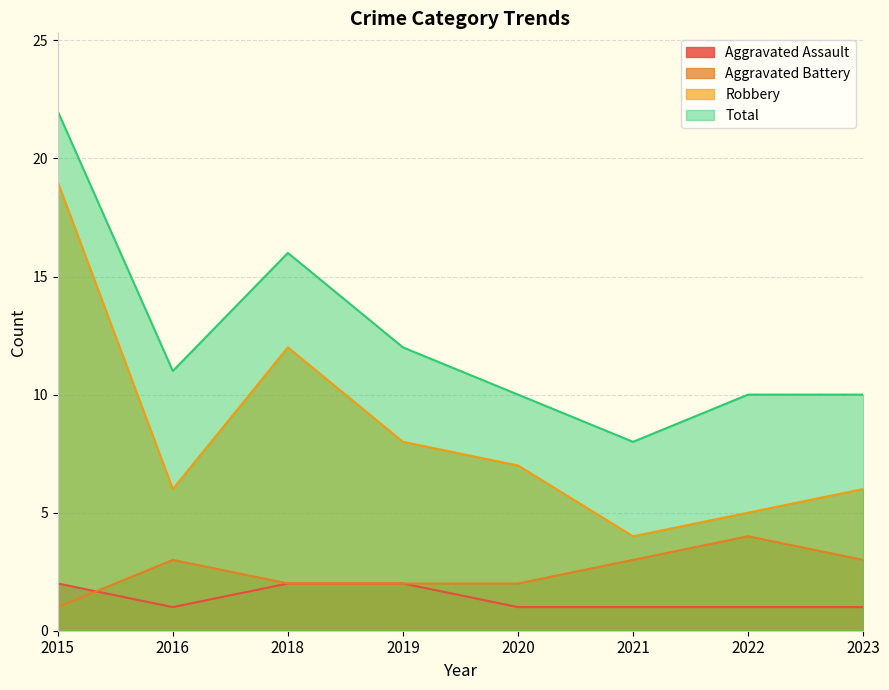

At which category does Robbery reach its first local valley?

2016